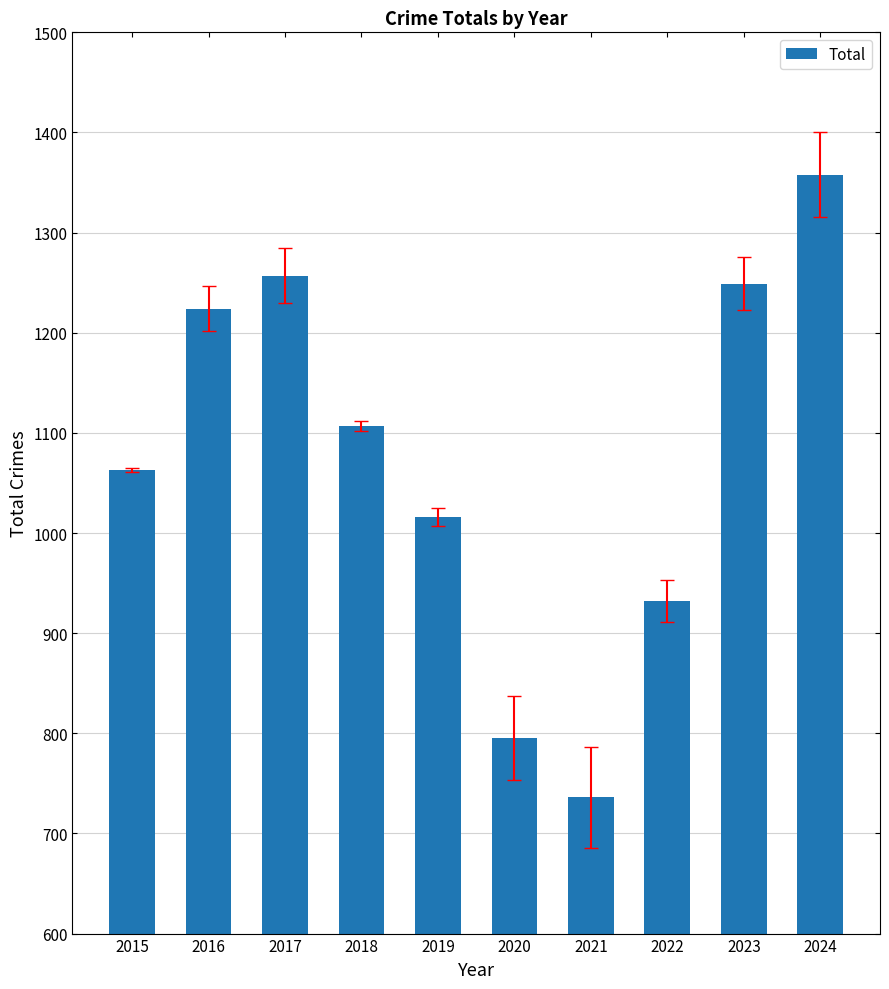

What is the value of the 6th bar from the left?

795